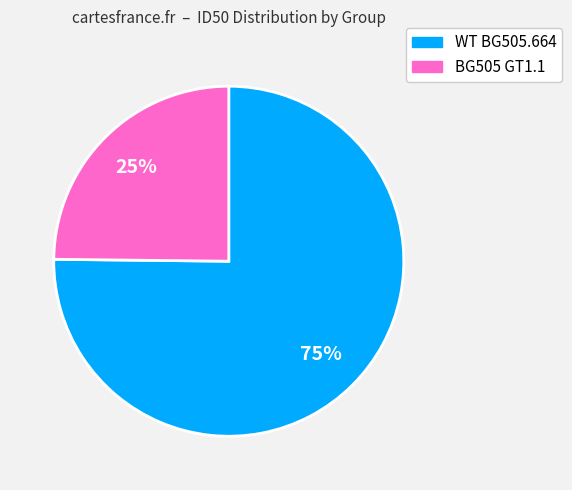

To the nearest percent, what is the difference between the largest and smallest slice percentages?

50%